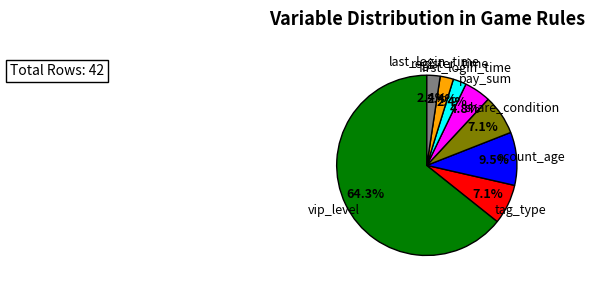

Between pay_sum and tag_type, which is larger?

tag_type